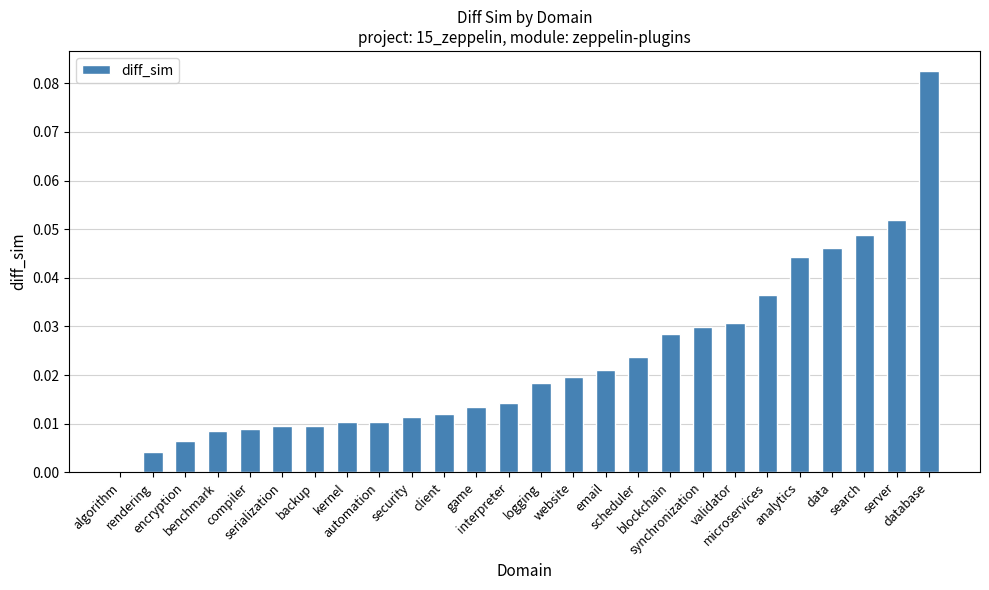

What is the sum of all values?

0.6